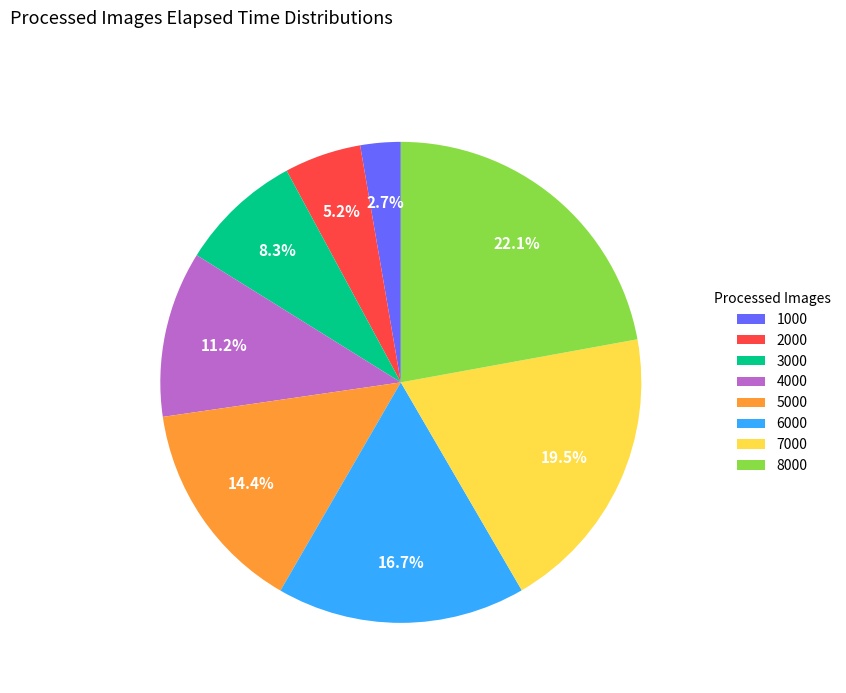

Is it true that 6000 is 17% of the pie?

True